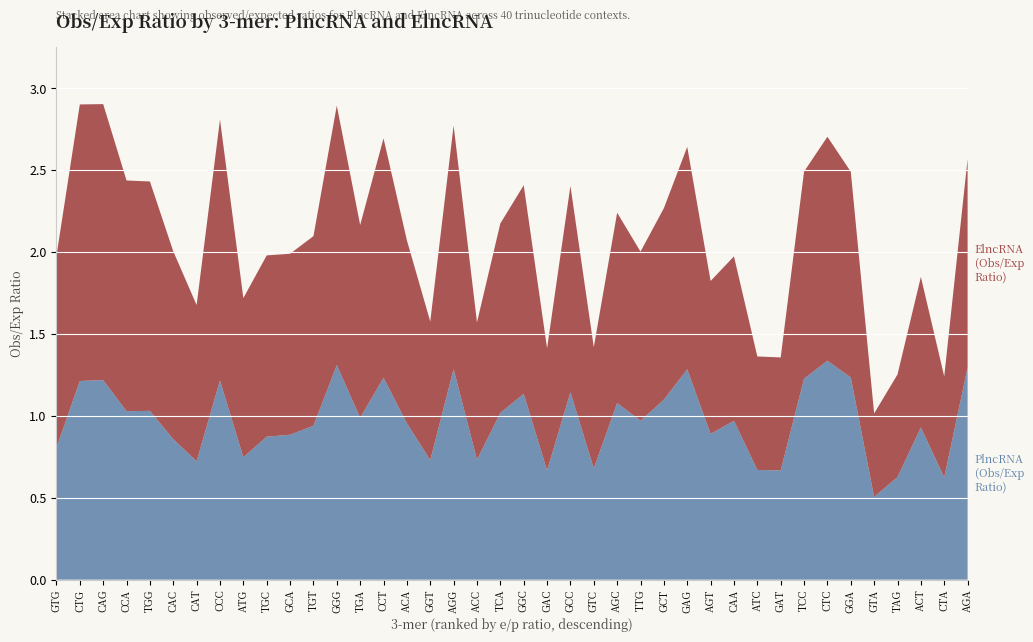

Reading left to right, list all the values displayed in this chart.

PlncRNA (Obs/Exp Ratio): 0.8	1.2	1.2	1.0	1.0	0.9	0.7	1.2	0.7	0.9	0.9	0.9	1.3	1.0	1.2	1.0	0.7	1.3	0.7	1.0	1.1	0.7	1.1	0.7	1.1	1.0	1.1	1.3	0.9	1.0	0.7	0.7	1.2	1.3	1.2	0.5	0.6	0.9	0.6	1.3
ElncRNA (Obs/Exp Ratio): 1.2	1.7	1.7	1.4	1.4	1.1	1.0	1.6	1.0	1.1	1.1	1.2	1.6	1.2	1.5	1.1	0.8	1.5	0.8	1.2	1.3	0.7	1.3	0.7	1.2	1.0	1.2	1.4	0.9	1.0	0.7	0.7	1.3	1.4	1.3	0.5	0.6	0.9	0.6	1.3